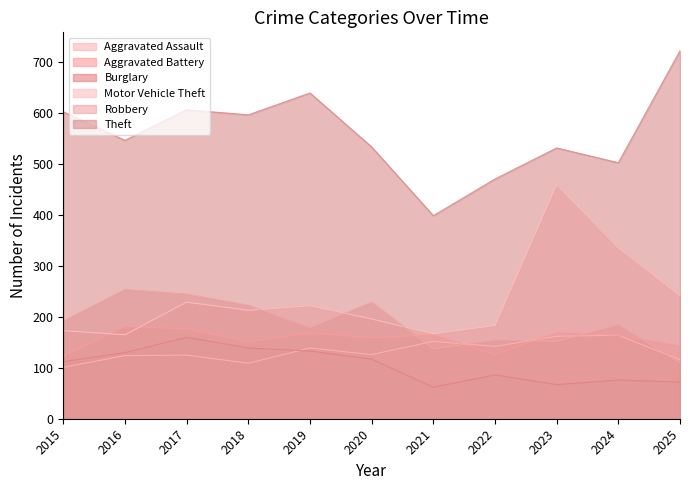

At which category is the sum across all series the highest?

2017